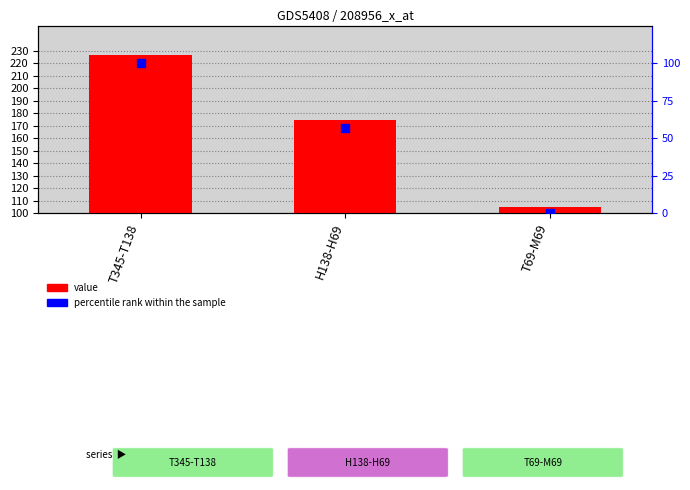

Which series has the widest spread of Y values?

value